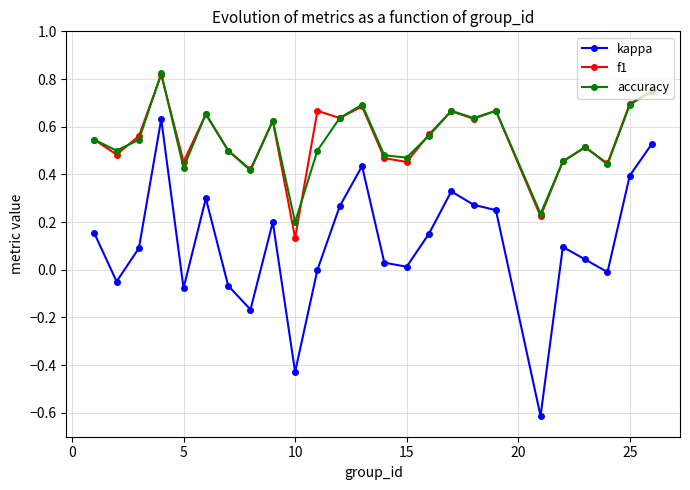

Which series has the widest spread of values?

kappa